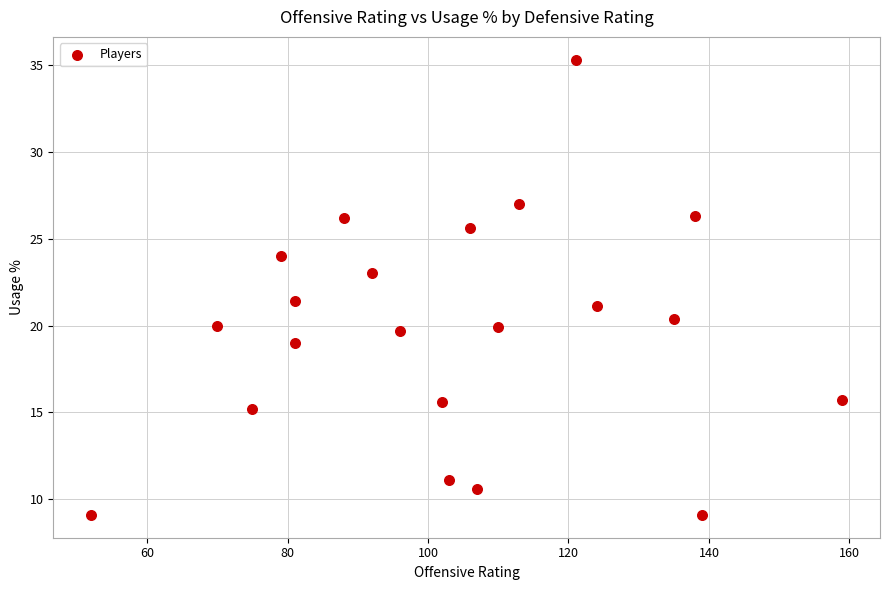

What Y value in the scatter plot is closest to 22?

21.4